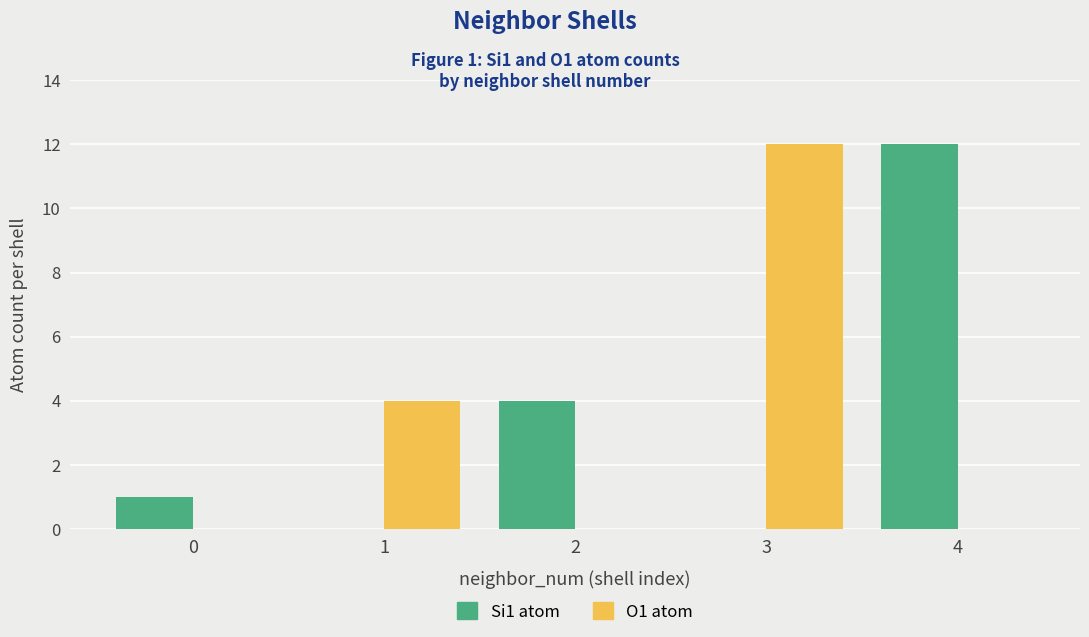

What is the greatest value displayed?

12